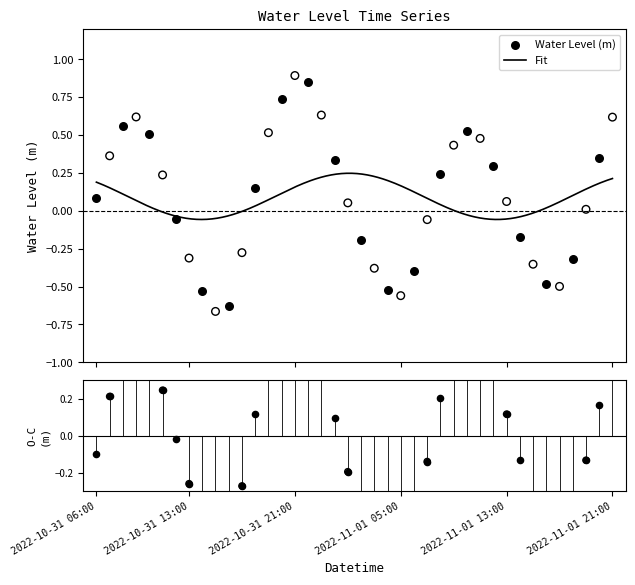

Between 2022-11-01 13:00 and 2022-10-31 13:00, which is larger?

2022-11-01 13:00